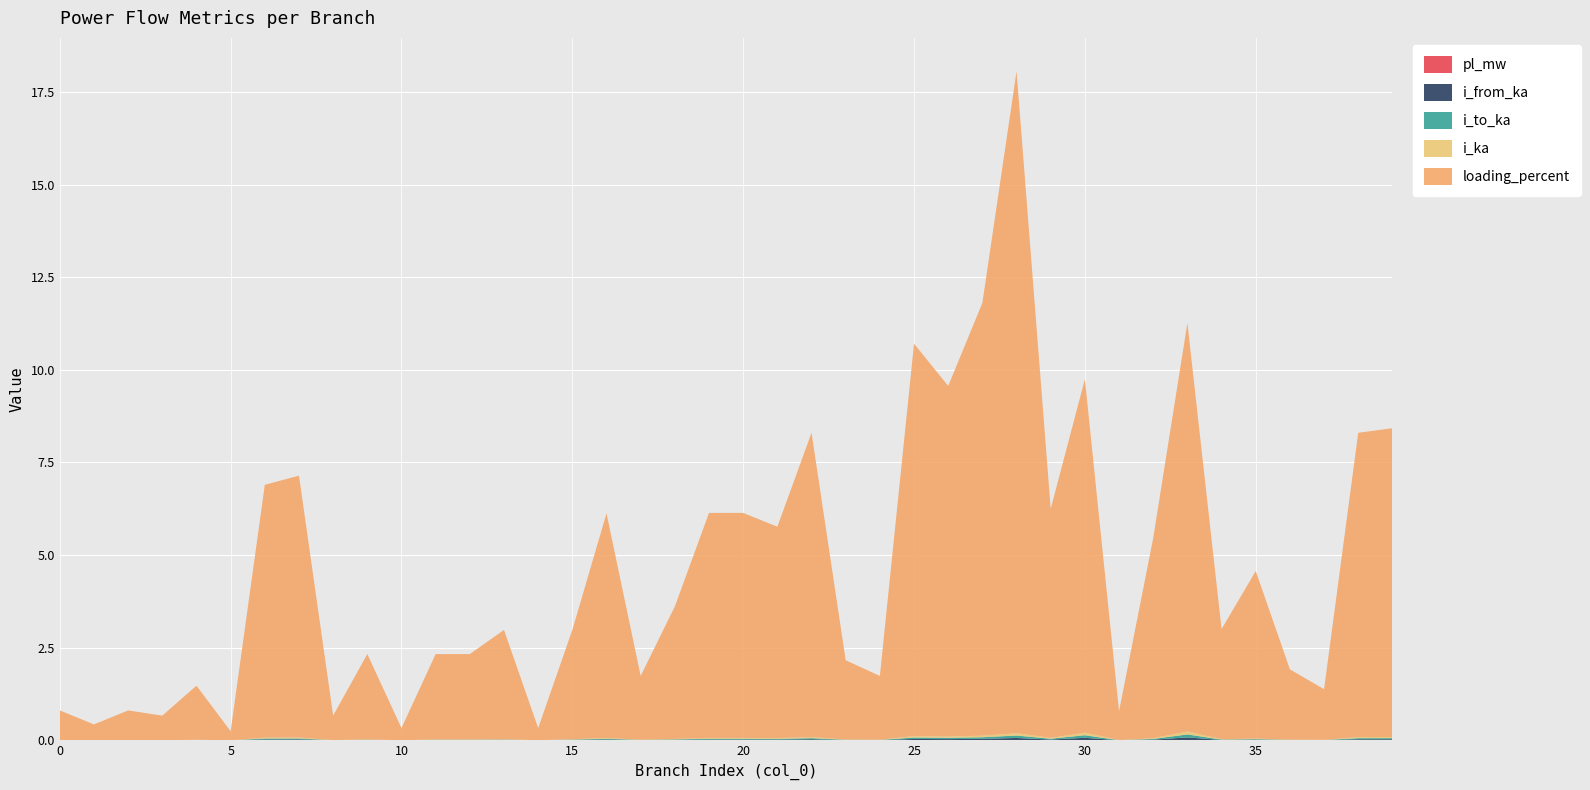

Reading left to right, what are all the values shown in this chart?

pl_mw: 0.0	0.0	0.0	0.0	0.0	0.0	0.0	0.0	0.0	0.0	0.0	0.0	0.0	0.0	0.0	0.0	0.0	0.0	0.0	0.0	0.0	0.0	0.0	0.0	0.0	0.0	0.0	0.0	0.0	0.0	0.0	0.0	0.0	0.0	0.0	0.0	0.0	0.0	0.0	0.0
i_from_ka: 0.0	0.0	0.0	0.0	0.0	0.0	0.0	0.0	0.0	0.0	0.0	0.0	0.0	0.0	0.0	0.0	0.0	0.0	0.0	0.0	0.0	0.0	0.0	0.0	0.0	0.0	0.0	0.0	0.1	0.0	0.1	0.0	0.0	0.1	0.0	0.0	0.0	0.0	0.0	0.0
i_to_ka: 0.0	0.0	0.0	0.0	0.0	0.0	0.0	0.0	0.0	0.0	0.0	0.0	0.0	0.0	0.0	0.0	0.0	0.0	0.0	0.0	0.0	0.0	0.0	0.0	0.0	0.0	0.0	0.0	0.1	0.0	0.1	0.0	0.0	0.1	0.0	0.0	0.0	0.0	0.0	0.0
i_ka: 0.0	0.0	0.0	0.0	0.0	0.0	0.0	0.0	0.0	0.0	0.0	0.0	0.0	0.0	0.0	0.0	0.0	0.0	0.0	0.0	0.0	0.0	0.0	0.0	0.0	0.0	0.0	0.0	0.1	0.0	0.1	0.0	0.0	0.1	0.0	0.0	0.0	0.0	0.0	0.0
loading_percent: 0.8	0.4	0.8	0.7	1.5	0.2	6.8	7.1	0.7	2.3	0.3	2.3	2.3	2.9	0.3	2.9	6.1	1.7	3.6	6.1	6.1	5.7	8.2	2.1	1.7	10.6	9.5	11.7	17.9	6.2	9.5	0.8	5.4	11.0	3.0	4.5	1.9	1.4	8.2	8.3